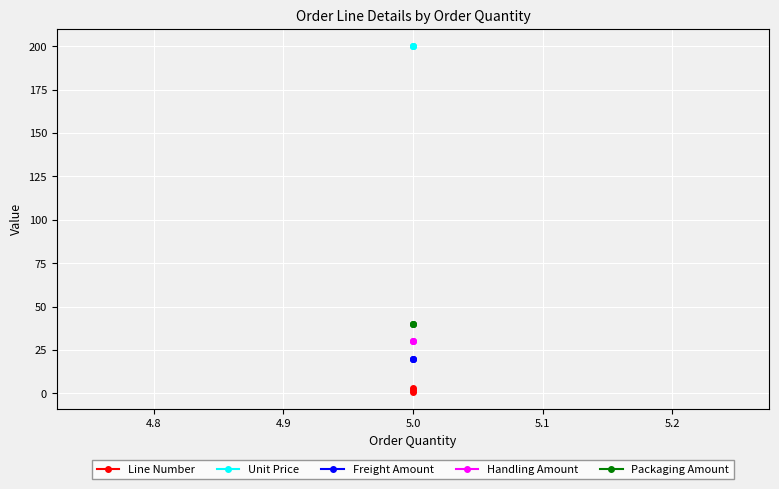

Is it true that Handling Amount equals 41 at 5.0?

False